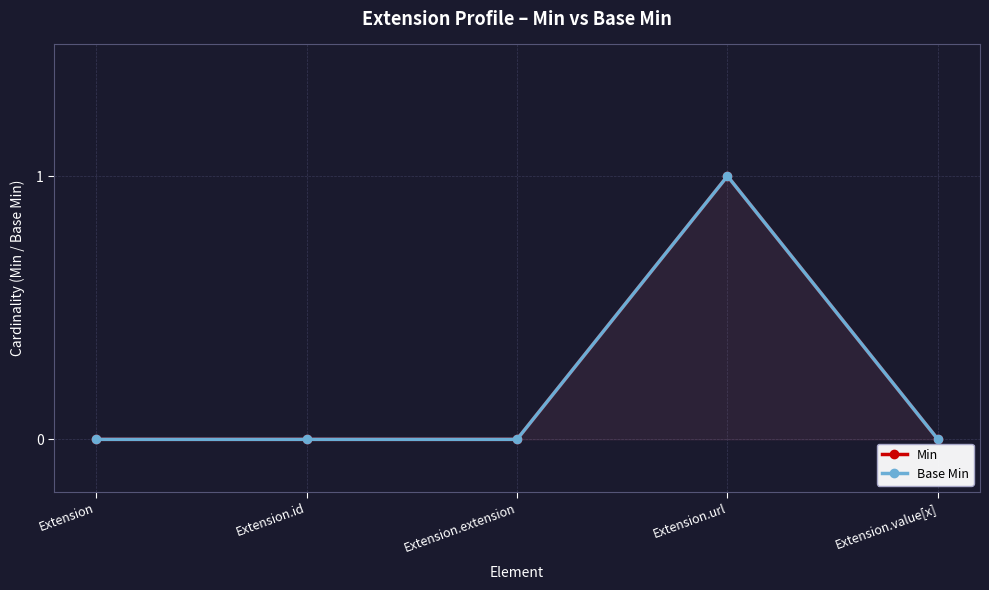

The Min series shows 0 at Extension.url. True or false?

False